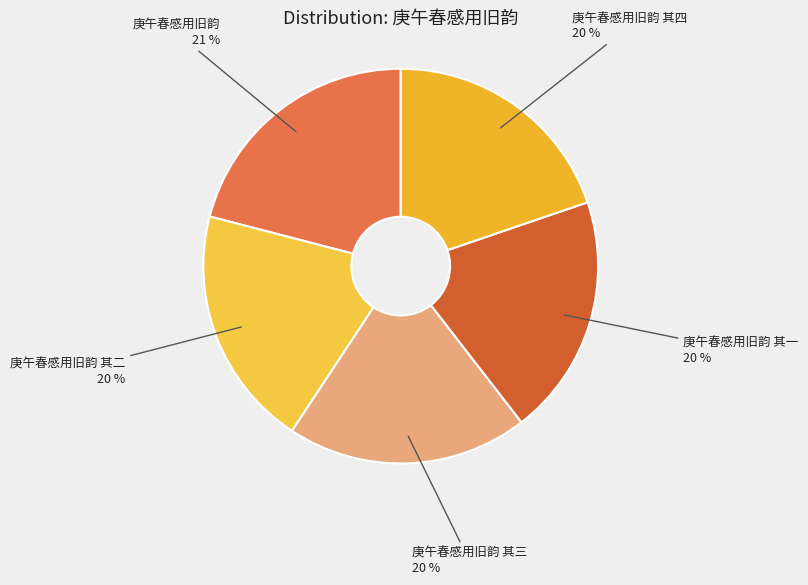

What is the ratio of the value at 庚午春感用旧韵 其三 to the value at 庚午春感用旧韵 其四?

1.0